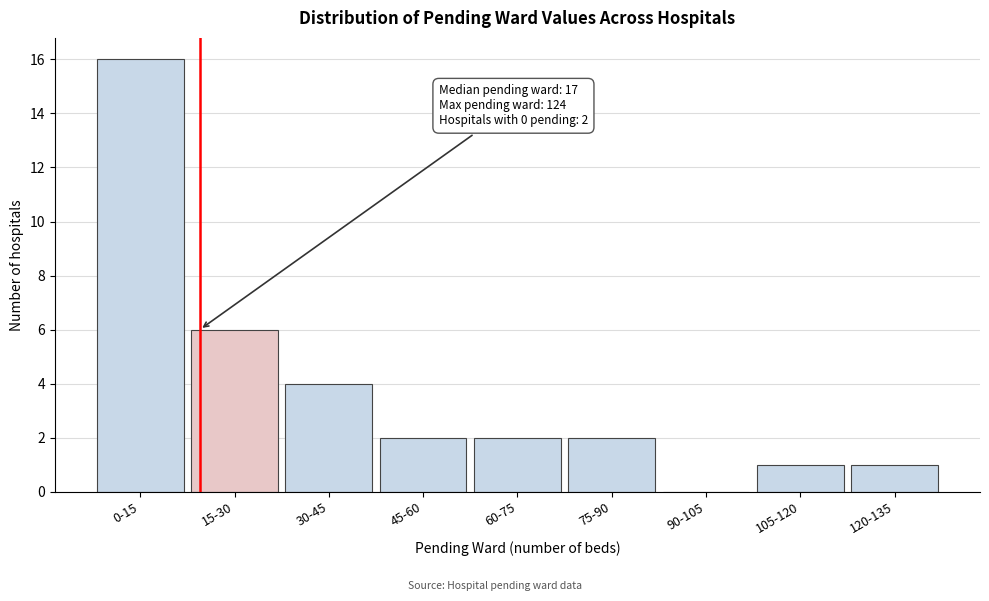

Reading left to right, extract all data points from this chart.

0-15=16	15-30=6	30-45=4	45-60=2	60-75=2	75-90=2	90-105=0	105-120=1	120-135=1